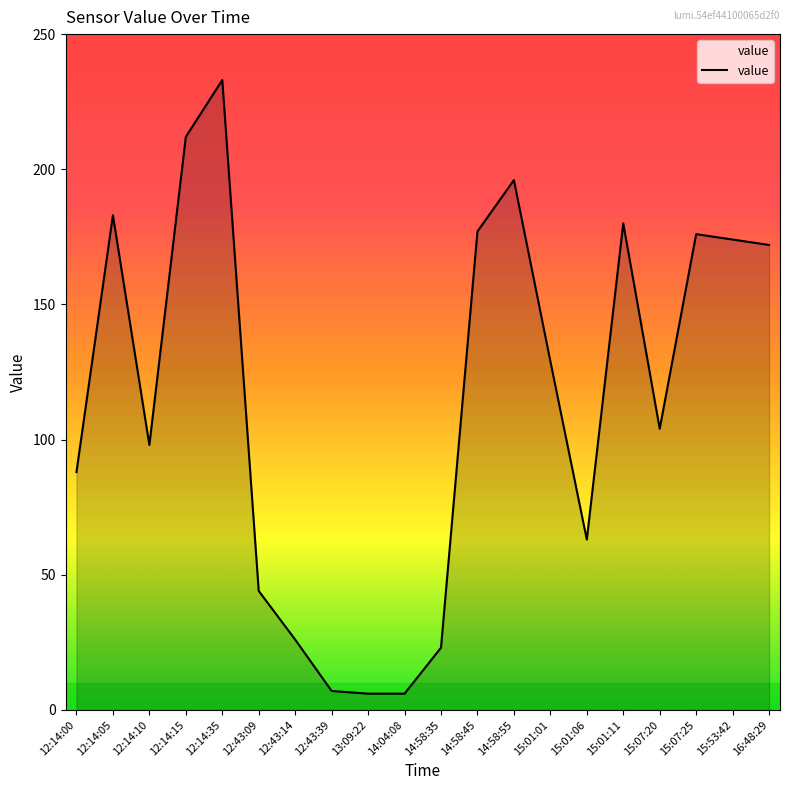

What is the sum of all values?

2297